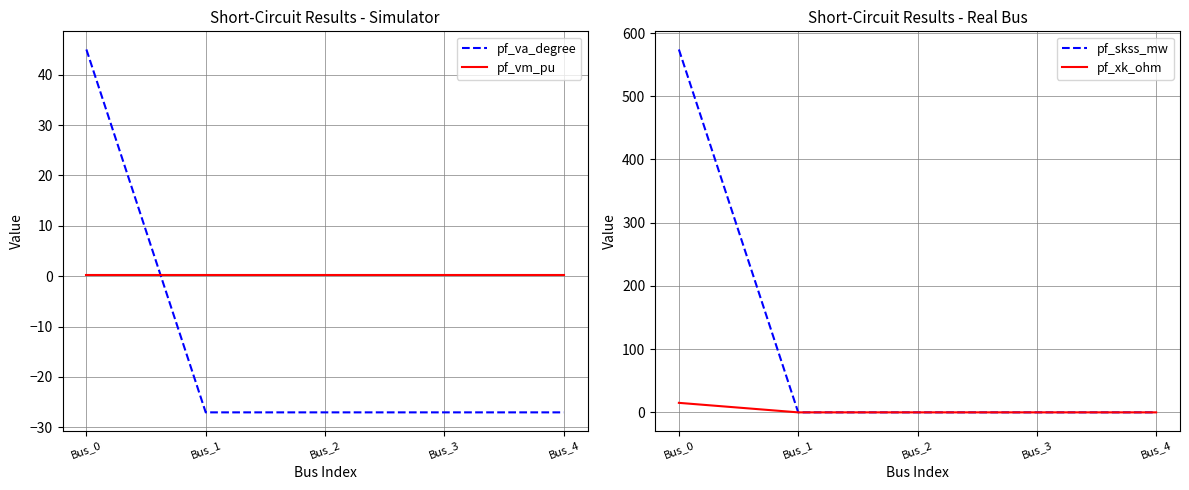

Between Bus_2 and Bus_3, which series saw the biggest shift?

pf_va_degree